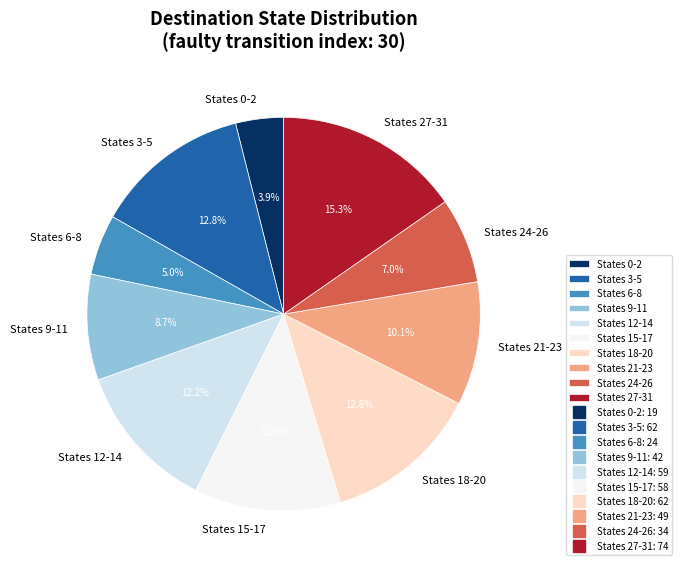

Is States 12-14 the majority of the pie?

No